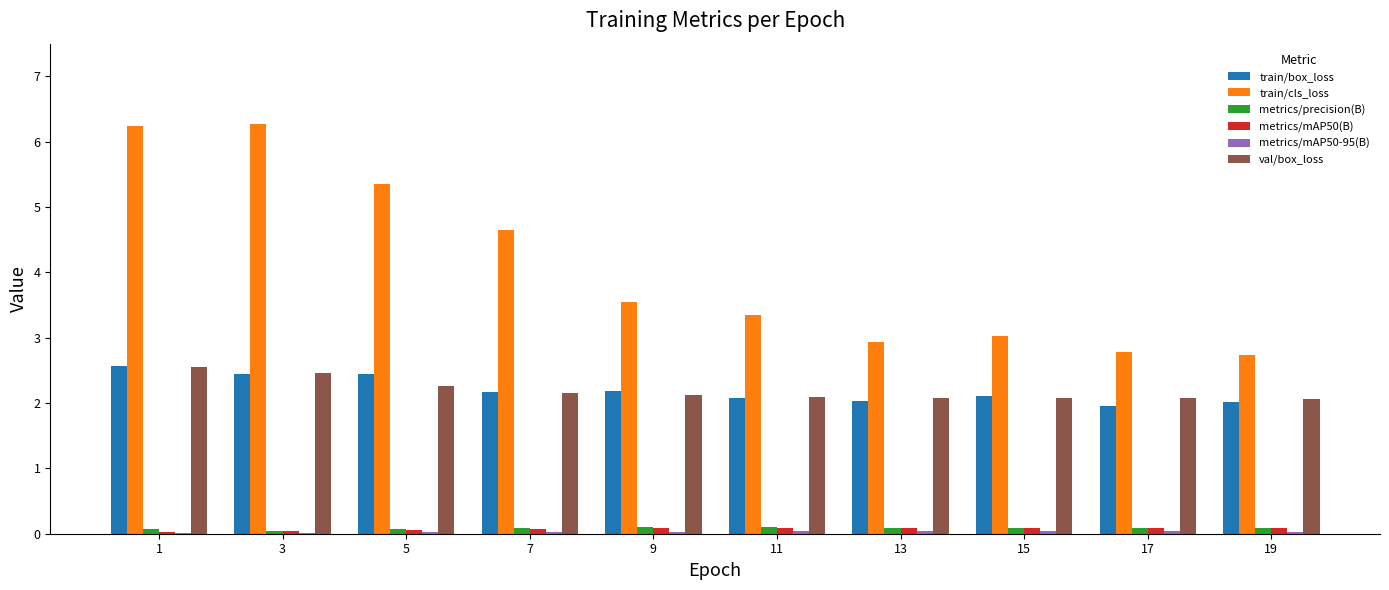

True or false: metrics/precision(B) has a value of 0.1 at 5.

True